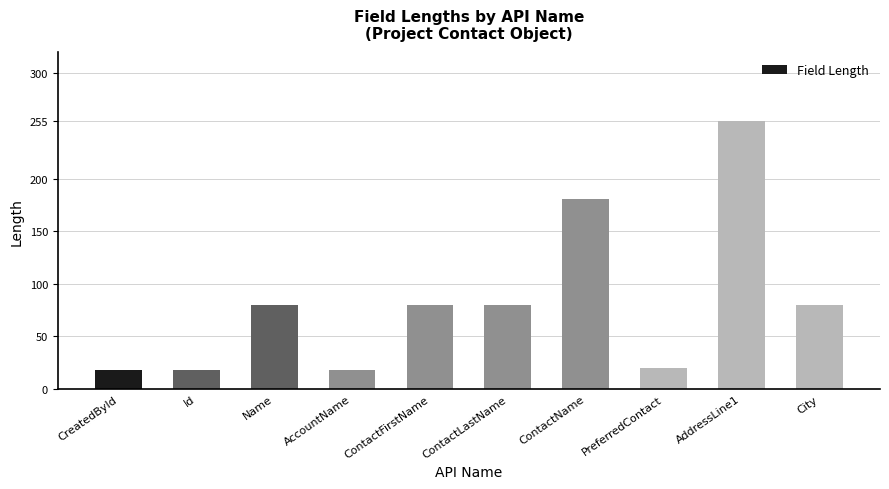

Is it true that the value at Name is 80?

True